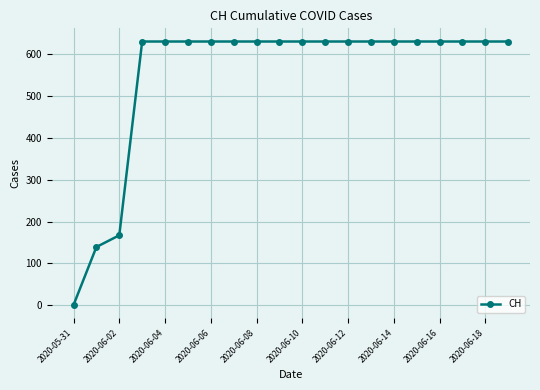

How many distinct data groups are displayed?

1